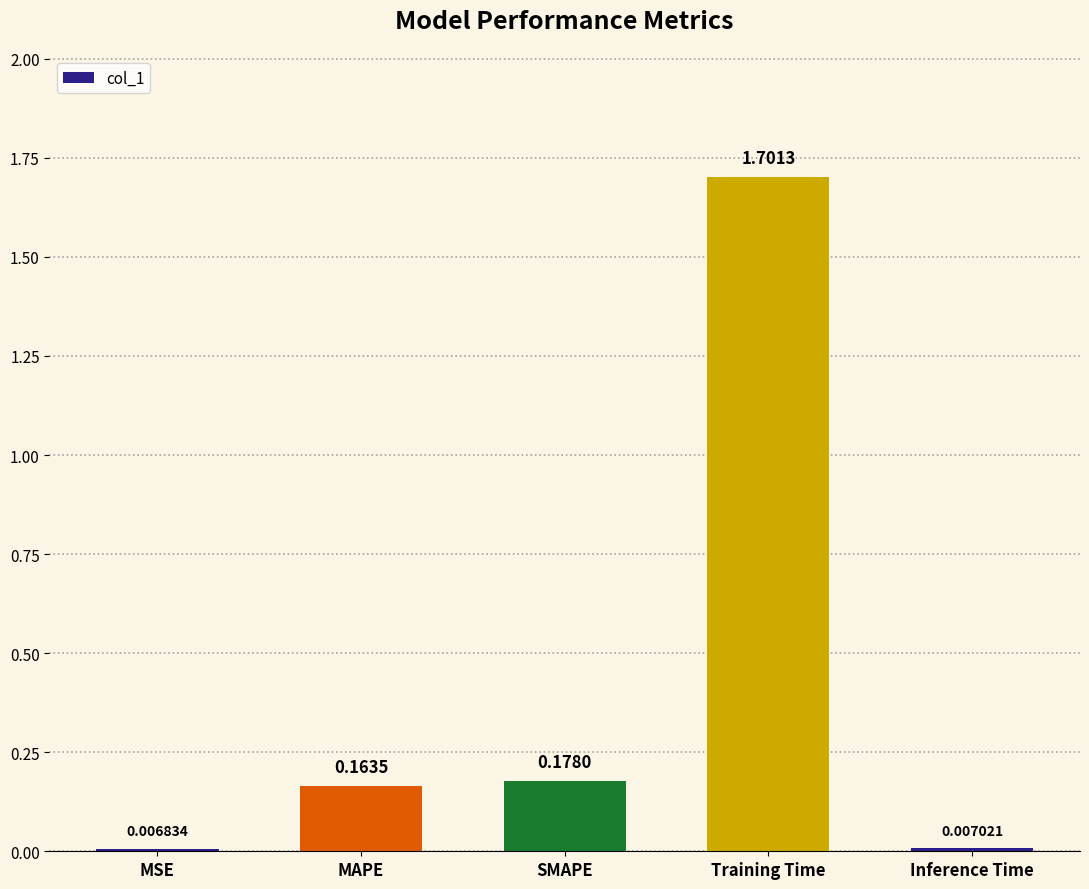

Where is the data nearest to the value 0?

MSE